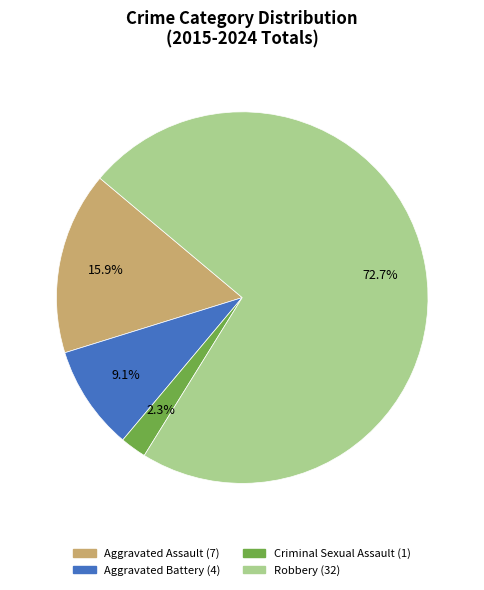

To the nearest percent, what is the combined percentage of Robbery and Aggravated Assault?

89%